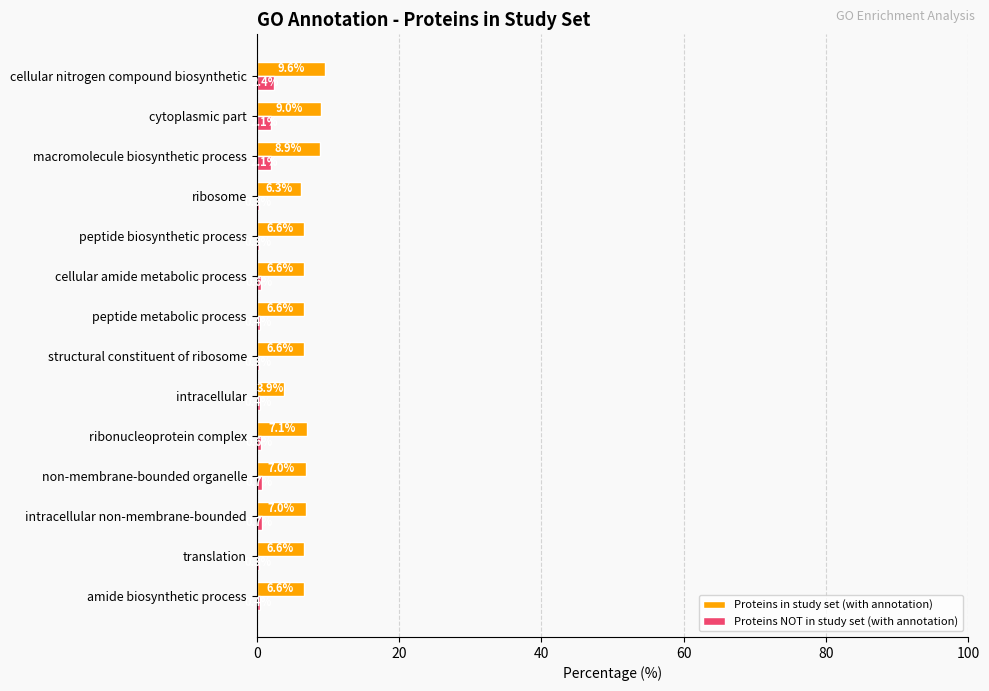

How many series are shown in this chart?

2